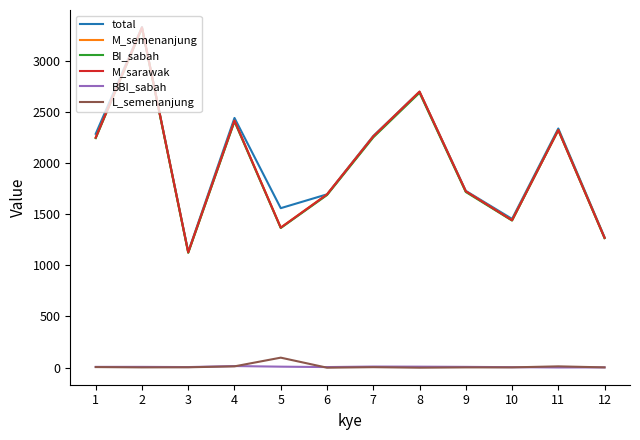

Which series has the widest spread of values?

M_semenanjung